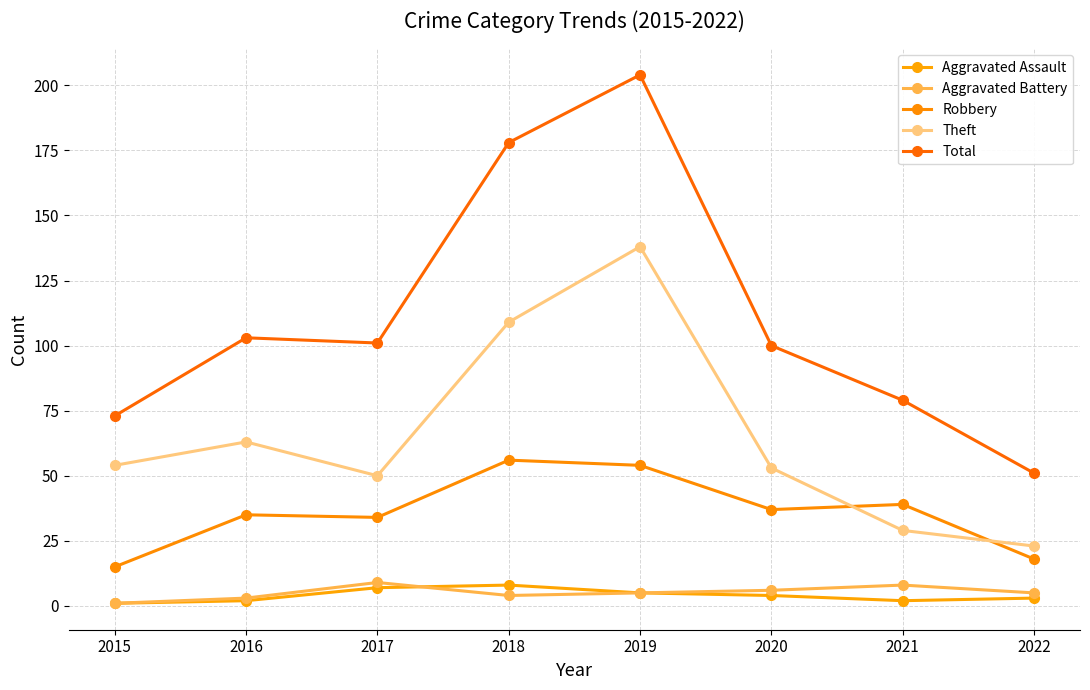

Does the chart have visible grid lines?

Yes